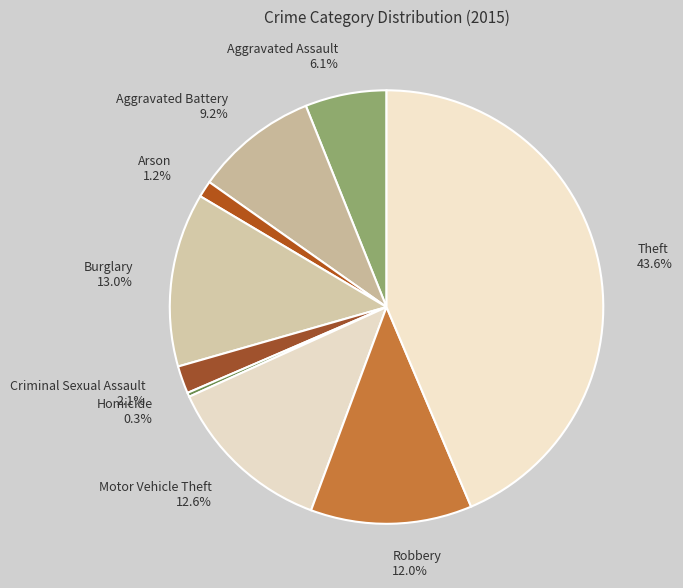

Is there any slice that represents more than half of the pie?

No